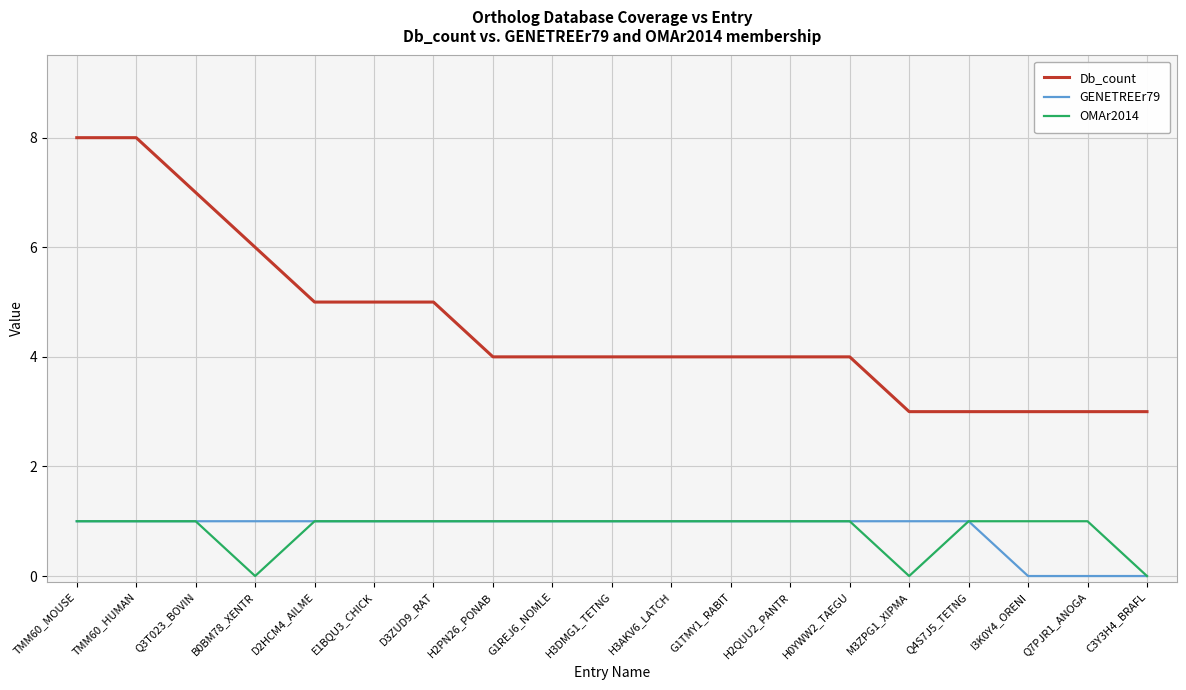

What is the difference between the maximum and minimum values in the GENETREEr79 series?

1